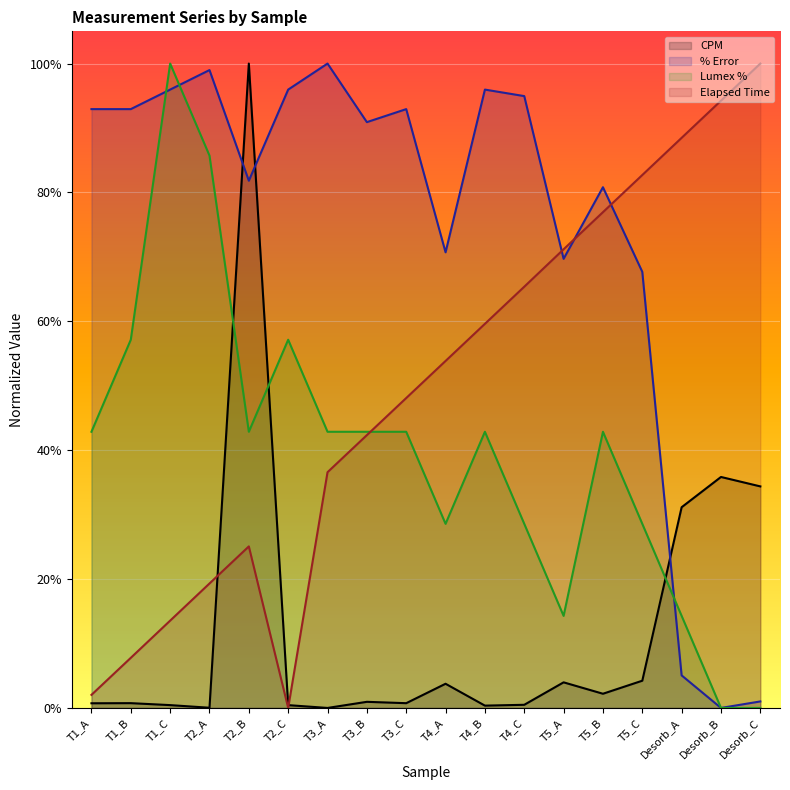

List the labels in order of Lumex % value, smallest first.

Desorb_B, Desorb_C, T5_A, Desorb_A, T4_A, T4_C, T5_C, T1_A, T2_B, T3_A, T3_B, T3_C, T4_B, T5_B, T1_B, T2_C, T2_A, T1_C